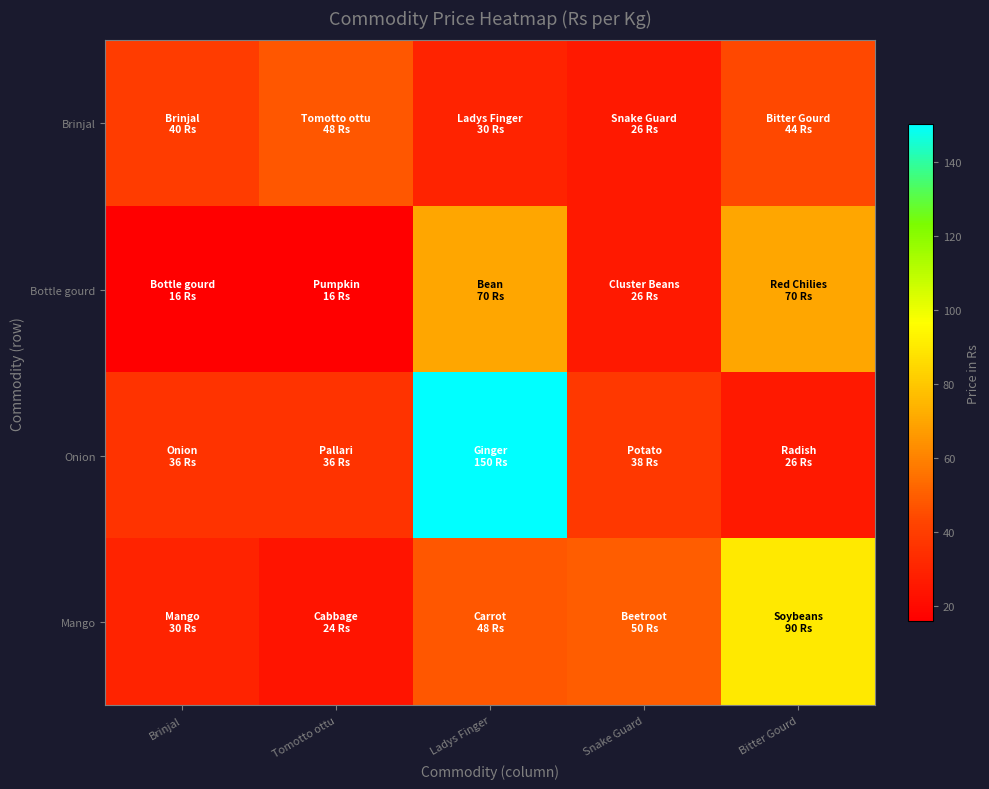

Reading left to right, what are all the values shown in this chart?

Brinjal: Brinjal=40	Tomotto ottu=48	Ladys Finger=30	Snake Guard=26	Bitter Gourd=44
Bottle gourd: Brinjal=16	Tomotto ottu=16	Ladys Finger=70	Snake Guard=26	Bitter Gourd=70
Onion: Brinjal=36	Tomotto ottu=36	Ladys Finger=150	Snake Guard=38	Bitter Gourd=26
Mango: Brinjal=30	Tomotto ottu=24	Ladys Finger=48	Snake Guard=50	Bitter Gourd=90